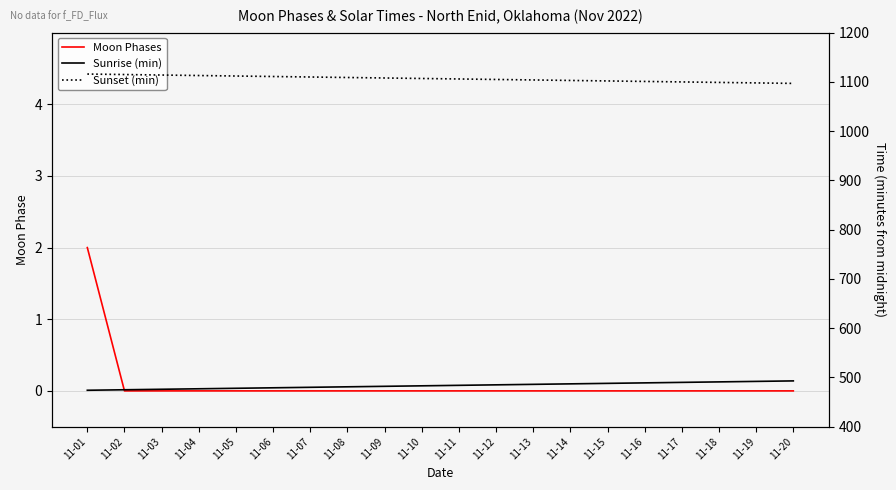

What is the total value across all series at 11-12?

1590